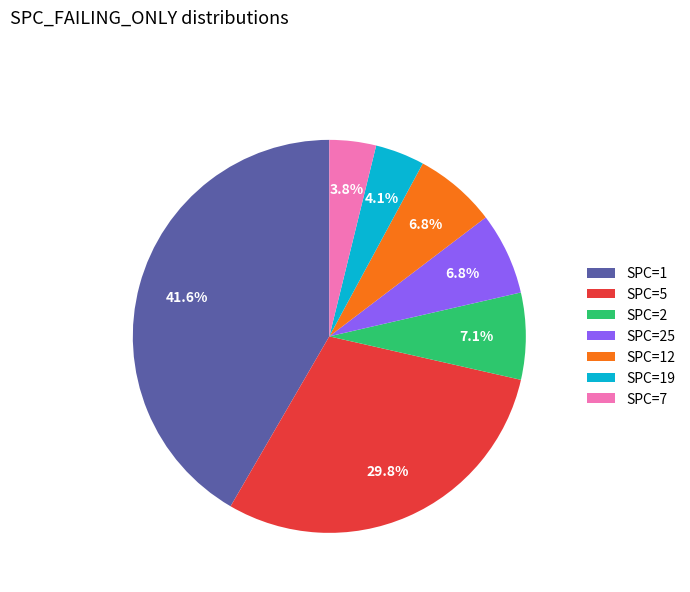

How many slices are in this pie chart?

7